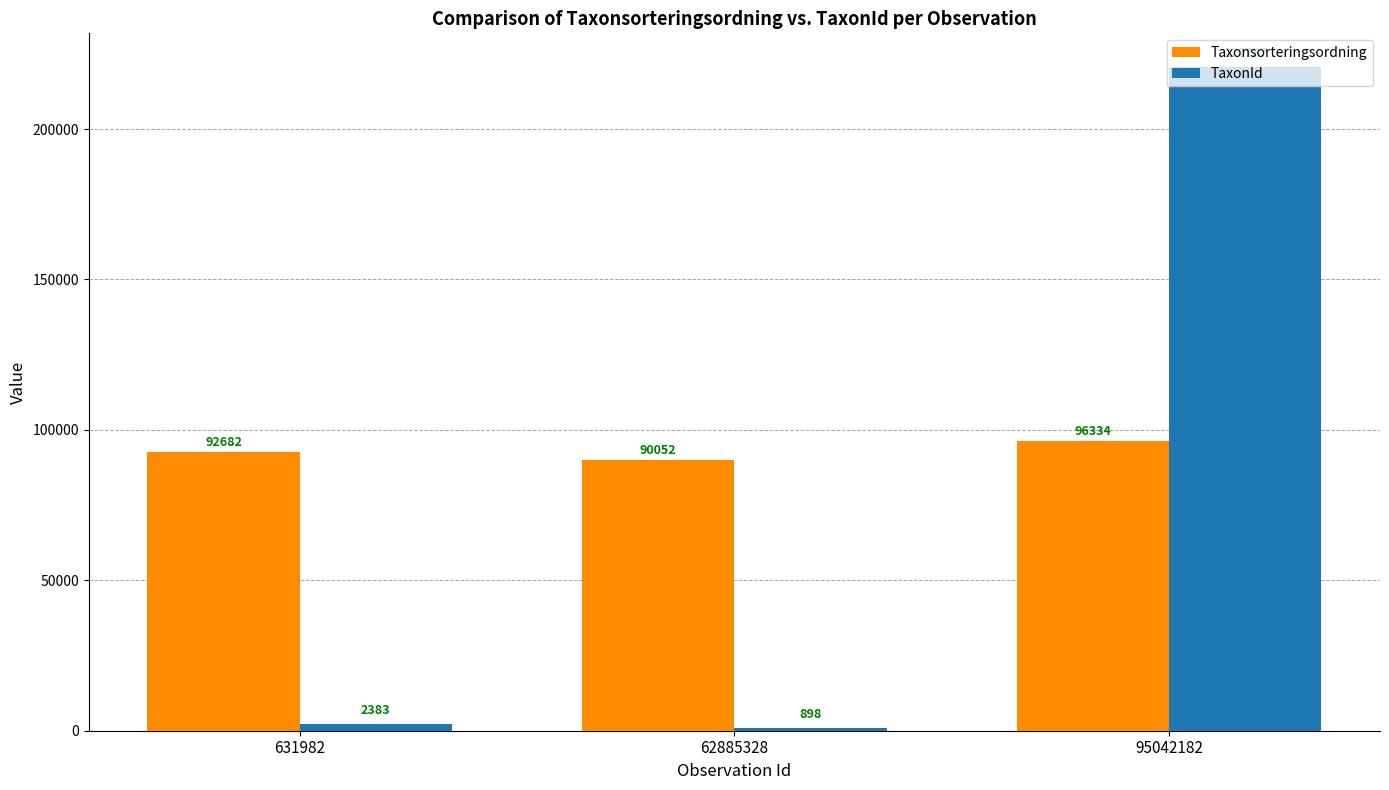

How many distinct data groups are displayed?

2